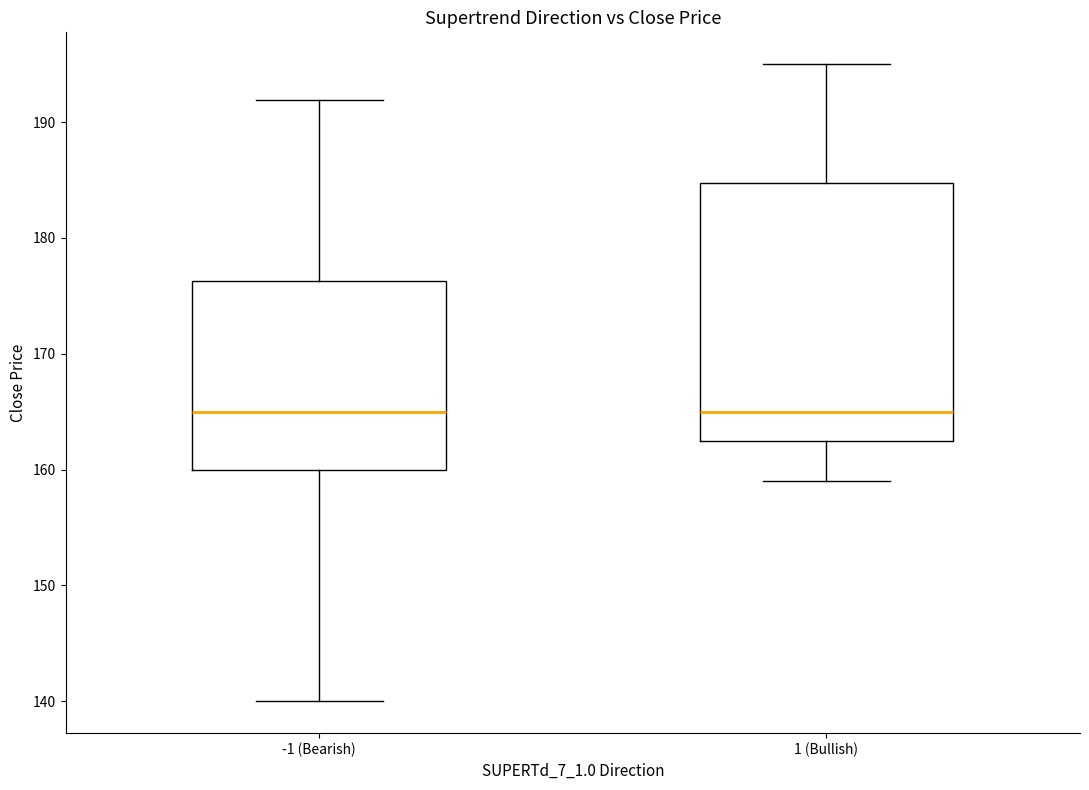

Where does the lower whisker of the box for -1 (Bearish) end on the y-axis? The values are not printed on the chart, so give them approximately, as read against the axis.

140